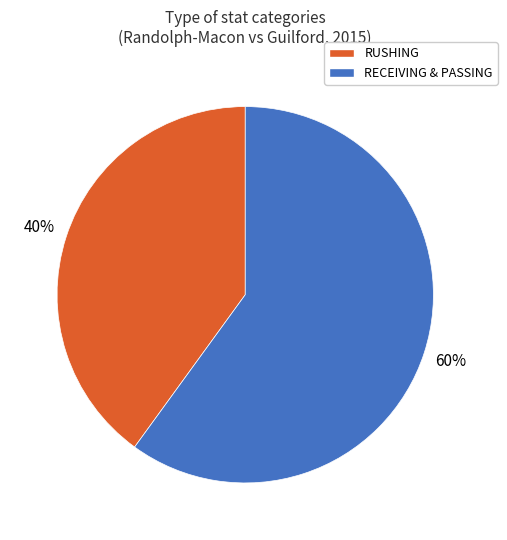

To the nearest percent, what is the average slice percentage?

50%